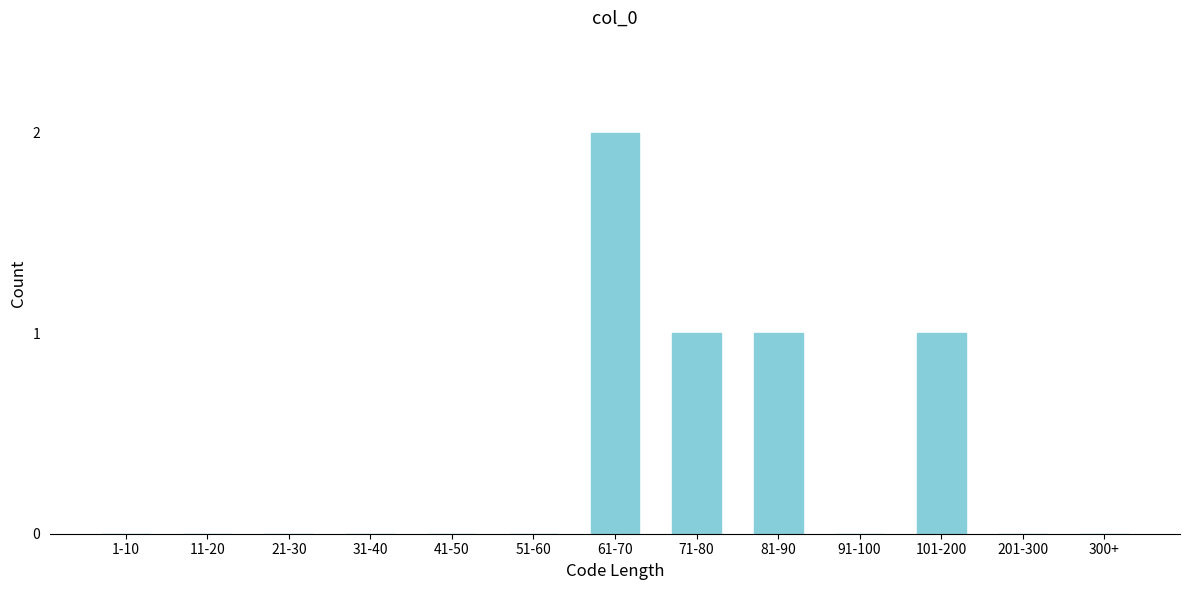

Reading right to left, what are all the values shown in this chart?

300+=0	201-300=0	101-200=1	91-100=0	81-90=1	71-80=1	61-70=2	51-60=0	41-50=0	31-40=0	21-30=0	11-20=0	1-10=0